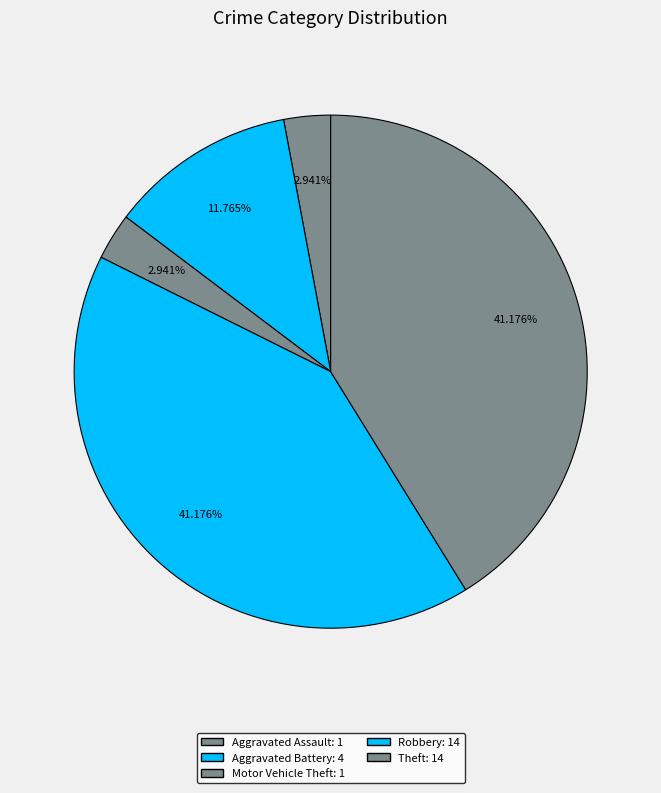

True or false: Theft accounts for 34% of the total.

False